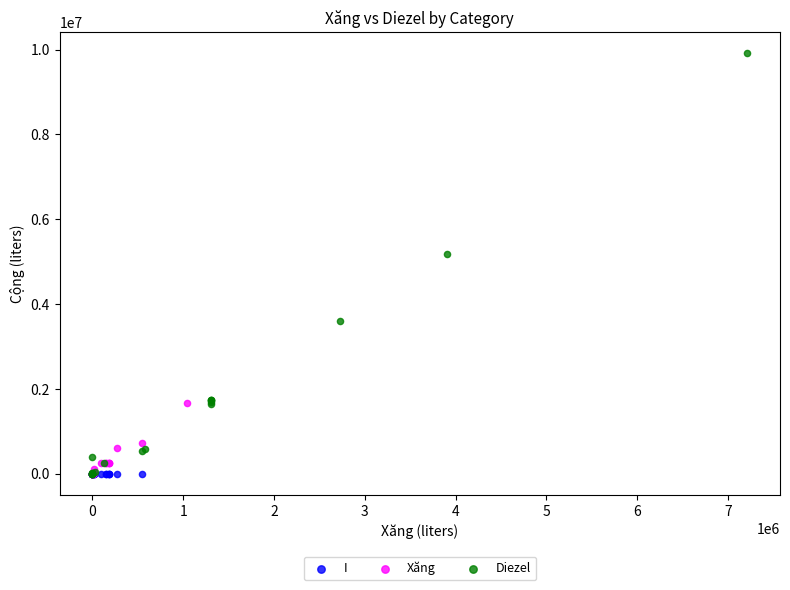

Which series reaches the maximum Y coordinate?

Diezel